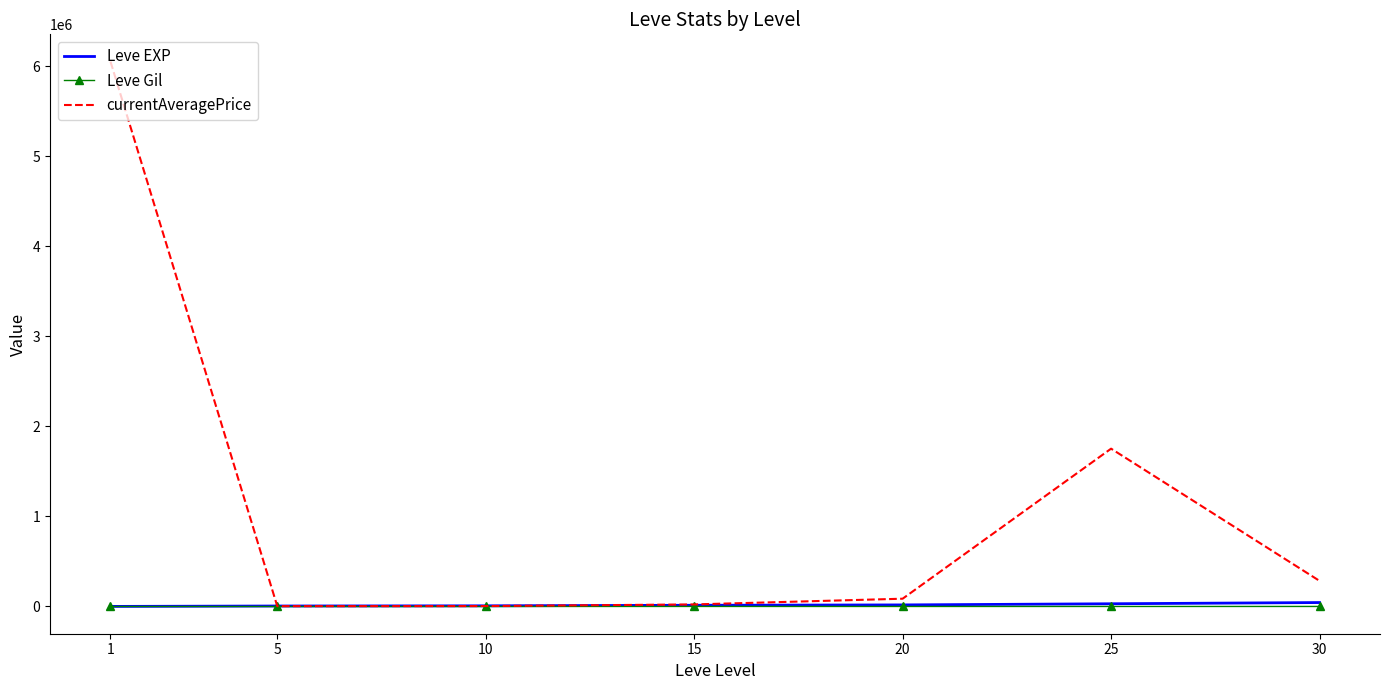

The value of currentAveragePrice at 25 is 1752707.8. True or false?

True